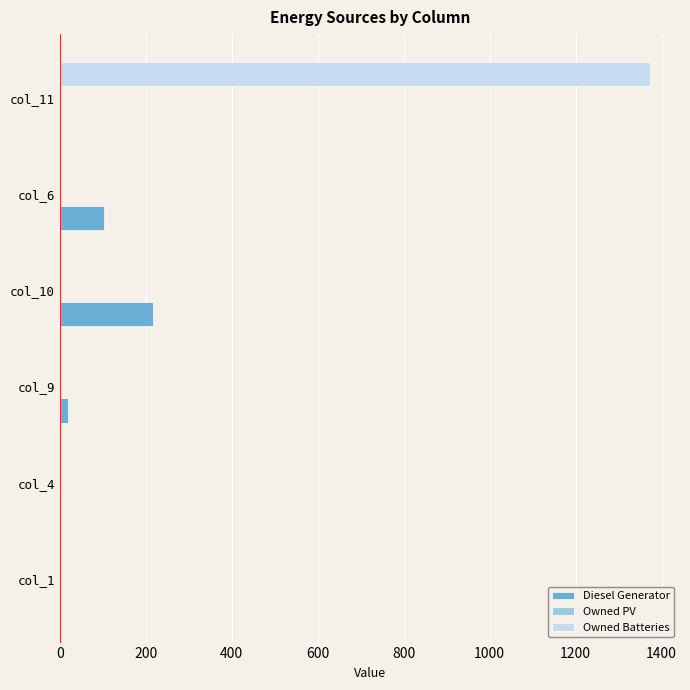

What is the average value of the Diesel Generator series?

56